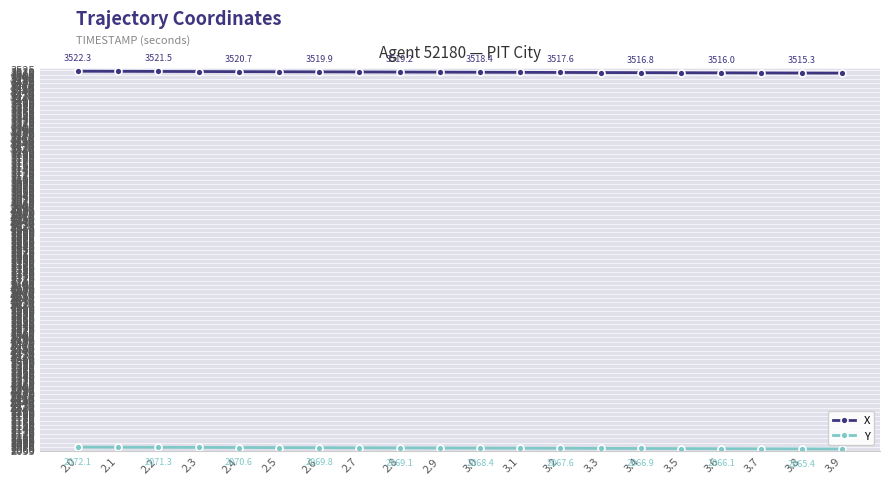

List the labels in order of Y value, smallest first.

3.9, 3.8, 3.7, 3.6, 3.5, 3.4, 3.3, 3.2, 3.1, 3.0, 2.9, 2.8, 2.7, 2.6, 2.5, 2.4, 2.3, 2.2, 2.1, 2.0